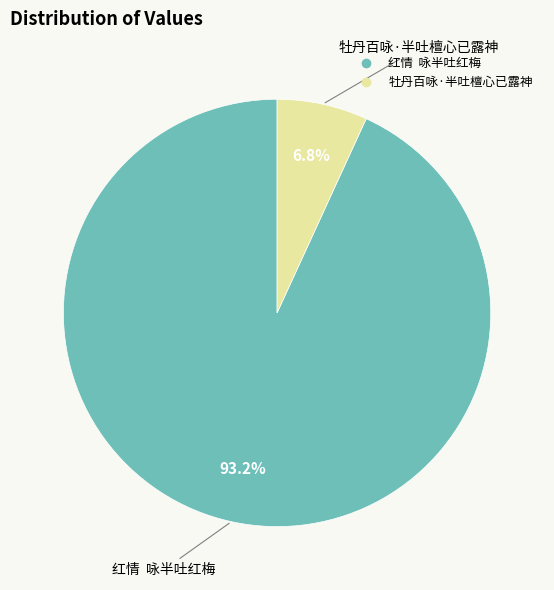

What percentage do 牡丹百咏·半吐檀心已露神 and 红情 咏半吐红梅 together represent?

100.0%